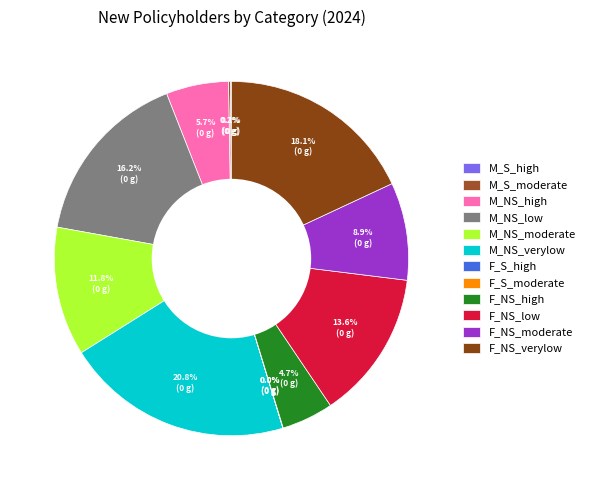

True or false: M_S_moderate accounts for 0% of the total.

True